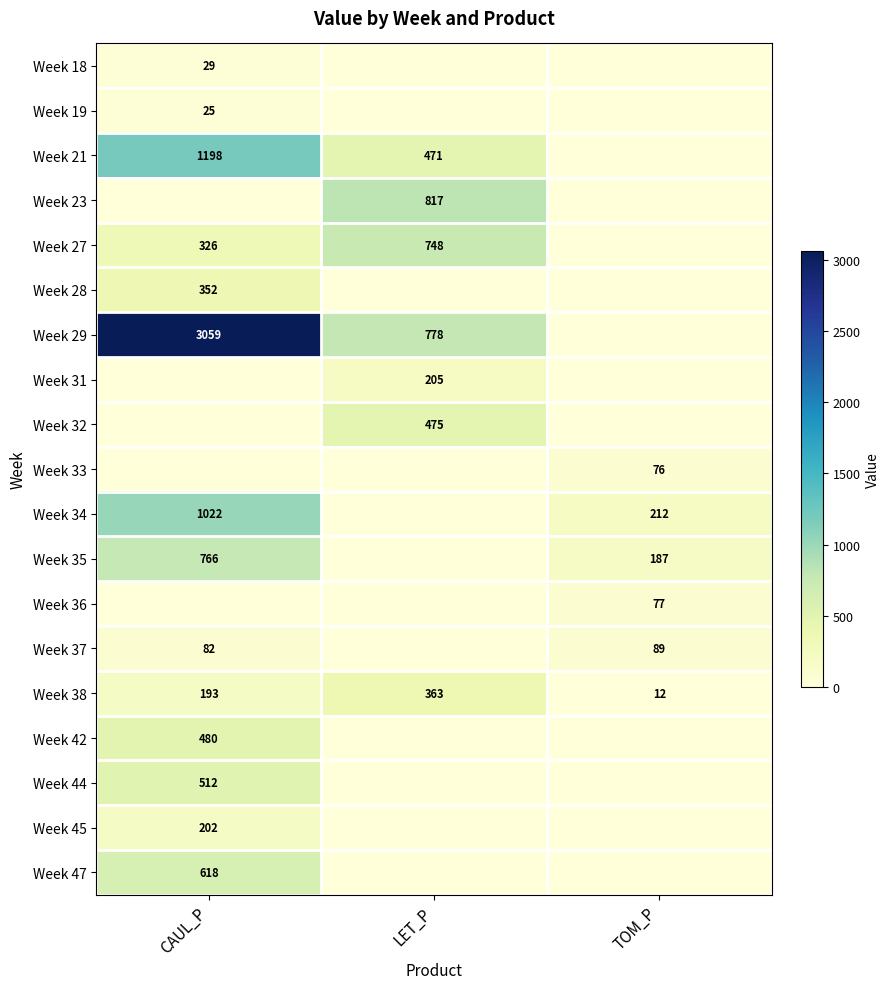

What is the sum of the Week 38 values at LET_P and TOM_P?

375